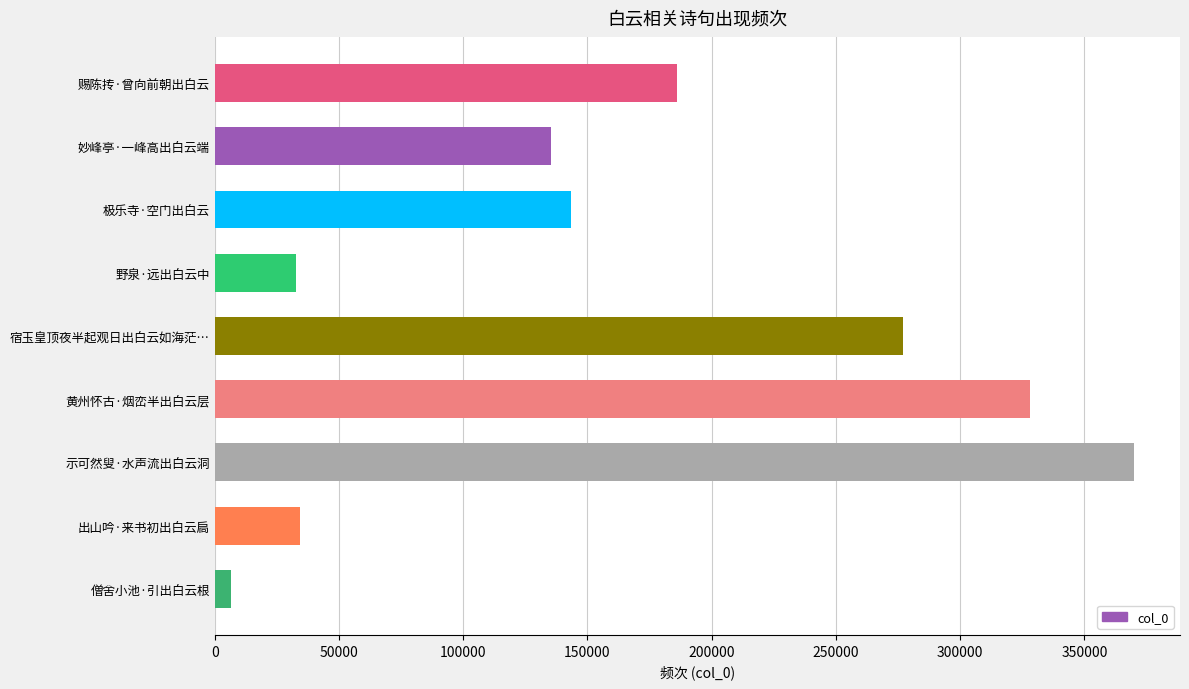

What is the difference between the maximum and second lowest values?

337325